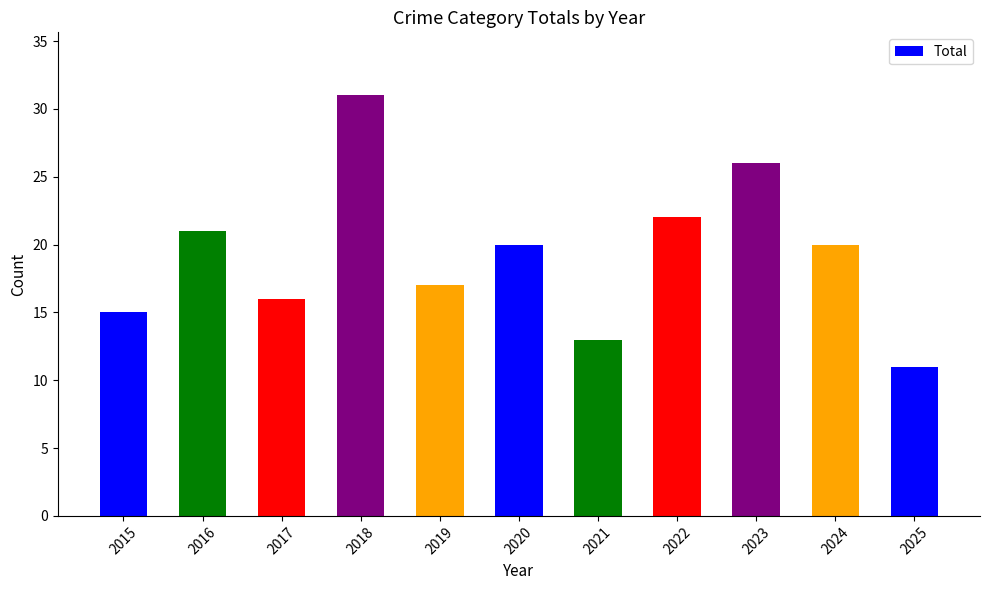

How many bars are there in total?

11